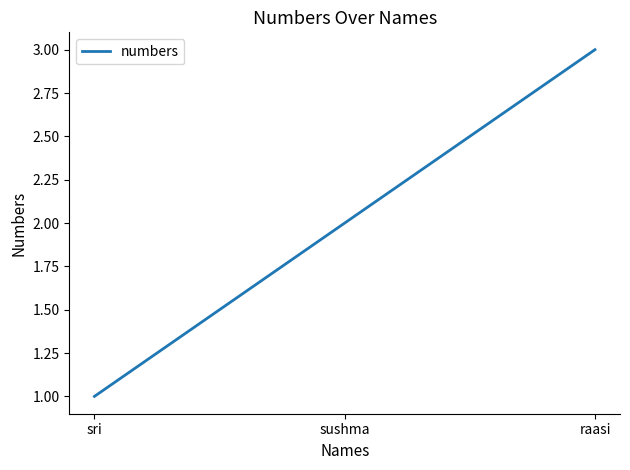

At which category does the chart reach its minimum across all series?

sri